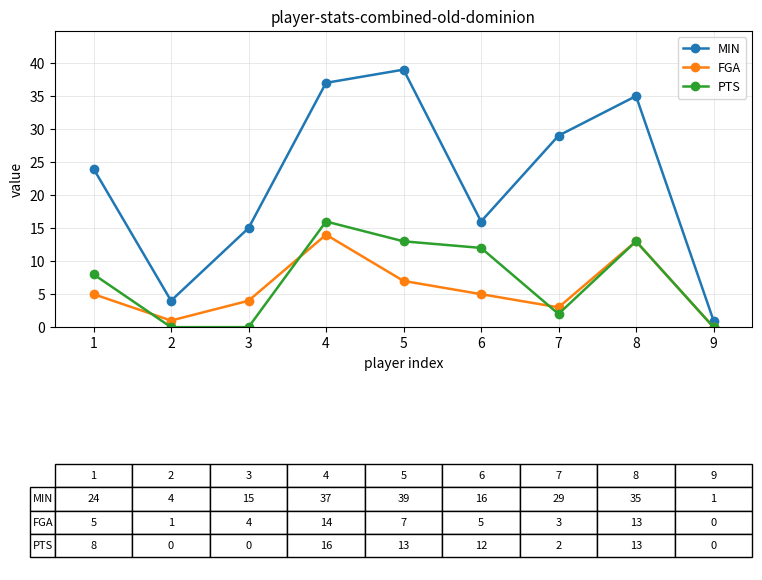

Is this an area chart (filled region under the line)?

No